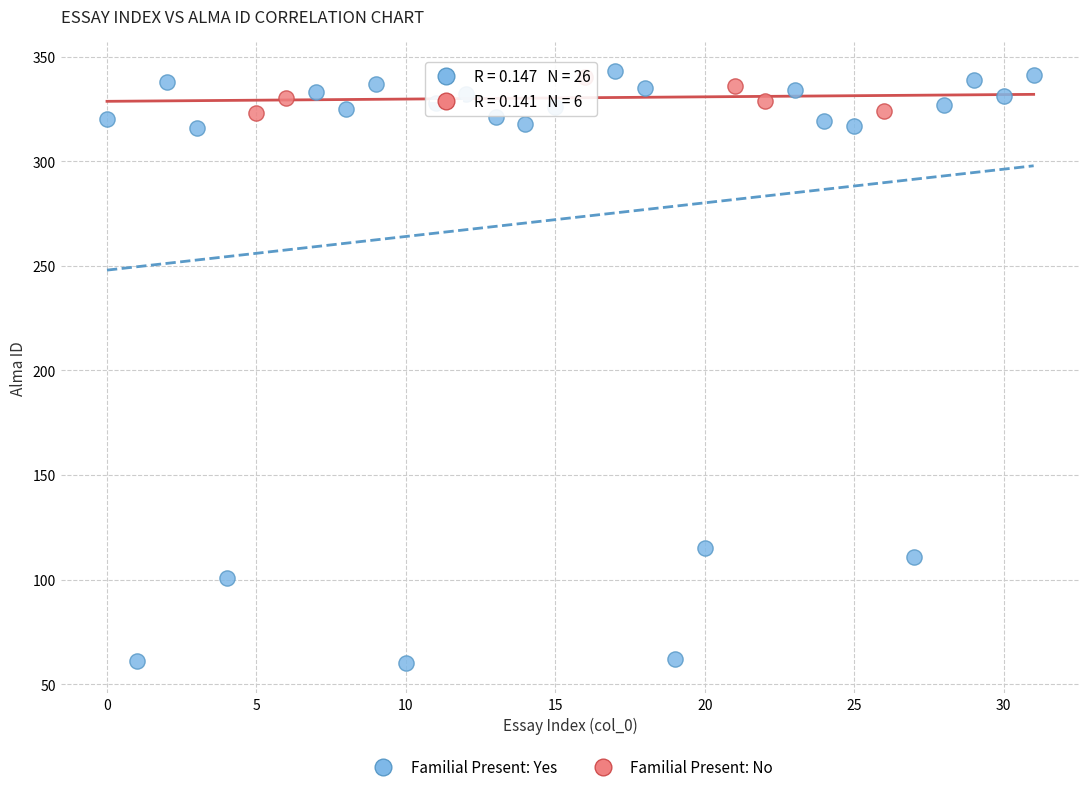

Which series reaches the minimum Y coordinate?

Familial Present: Yes